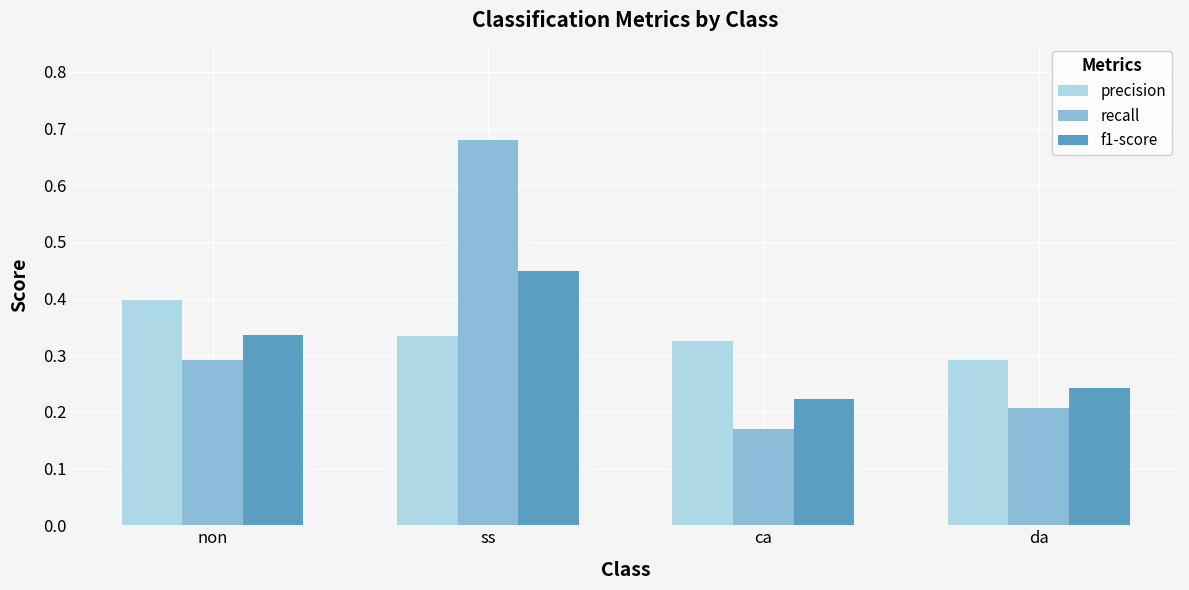

Are the bars horizontal?

No